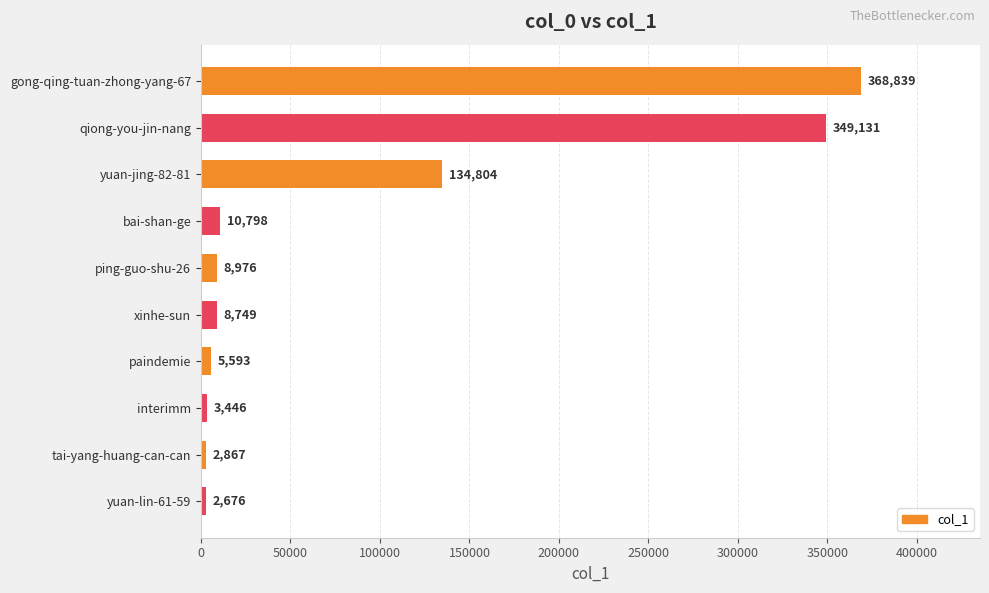

What is the change in value from qiong-you-jin-nang to interimm?

-345685